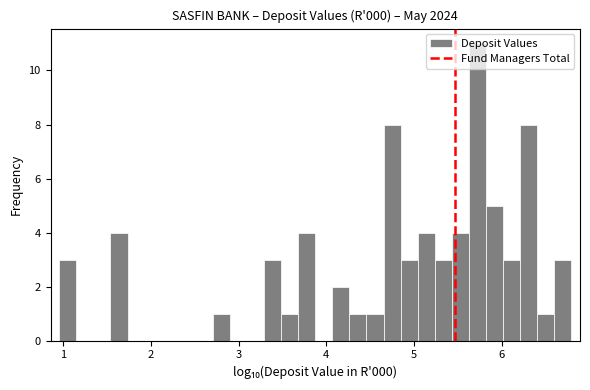

Around what value on the x-axis is the tallest bar? Give the approximate position of its centre, as read against the axis.

5.7